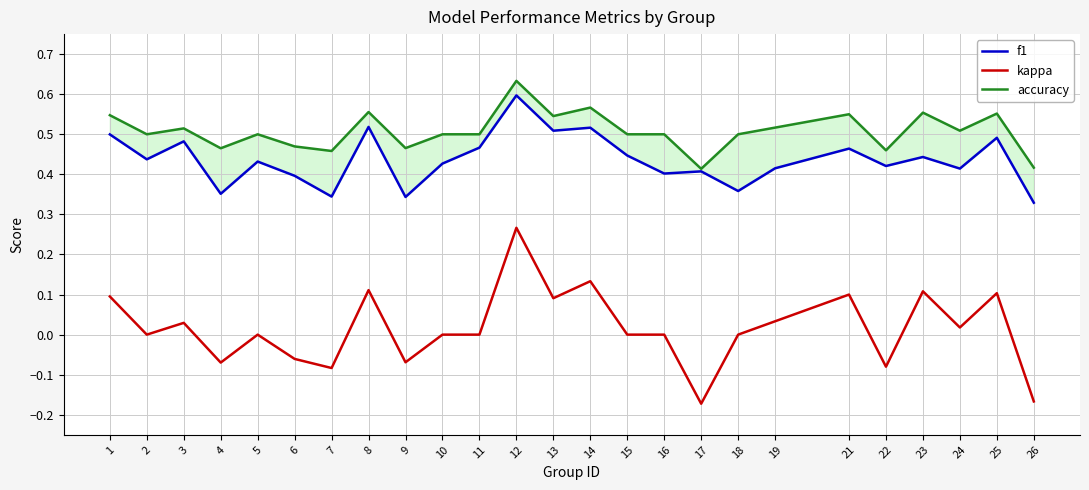

Reading left to right, list all the values displayed in this chart.

f1: 0.5	0.4	0.5	0.4	0.4	0.4	0.3	0.5	0.3	0.4	0.5	0.6	0.5	0.5	0.4	0.4	0.4	0.4	0.4	0.5	0.4	0.4	0.4	0.5	0.3
kappa: 0.1	0.0	0.0	-0.1	0.0	-0.1	-0.1	0.1	-0.1	0.0	0.0	0.3	0.1	0.1	0.0	0.0	-0.2	0.0	0.0	0.1	-0.1	0.1	0.0	0.1	-0.2
accuracy: 0.5	0.5	0.5	0.5	0.5	0.5	0.5	0.6	0.5	0.5	0.5	0.6	0.5	0.6	0.5	0.5	0.4	0.5	0.5	0.6	0.5	0.6	0.5	0.6	0.4